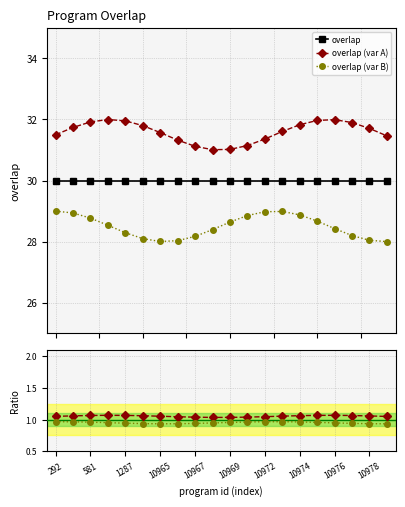

True or false: overlap (var A) and overlap (var B) cross at least once.

False